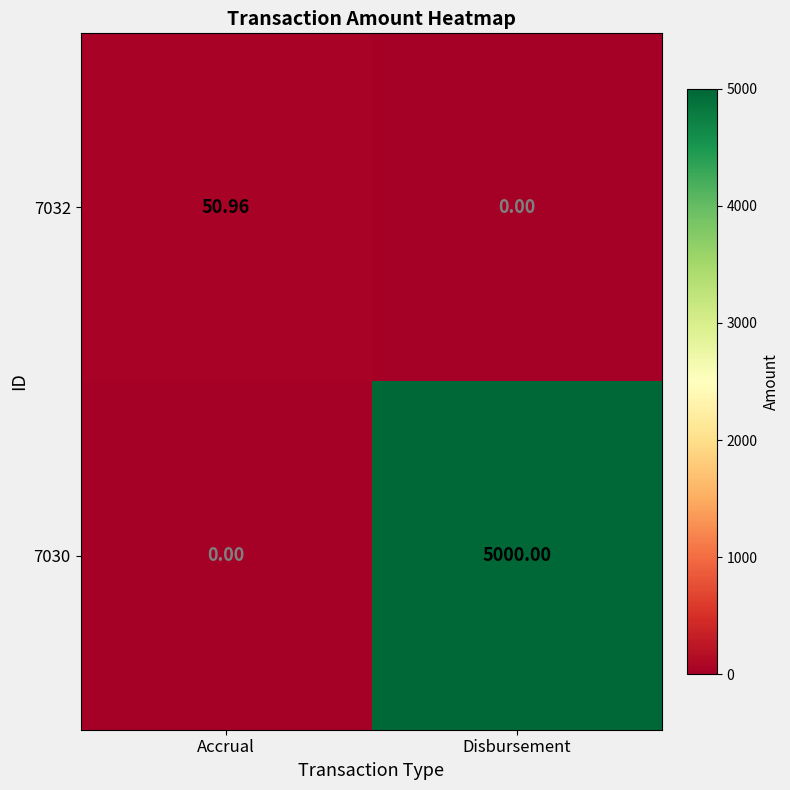

At which category does the chart reach its peak across all series?

Disbursement